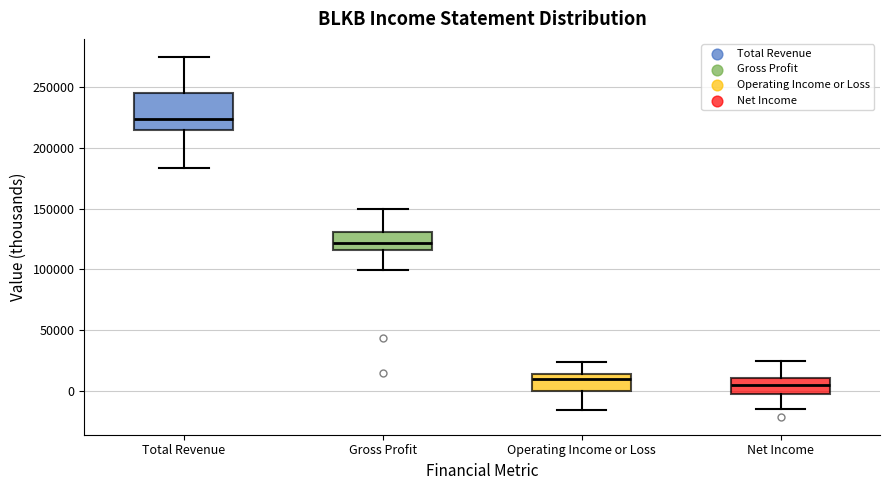

Reading left to right, read every box against the y-axis: the position of its median line, the range the box covers, and the ends of its whiskers. The values are not printed on the chart, so give them approximately, as read against the axis.

Total Revenue: median 225000, box 215000 to 245000, whiskers 185000 to 275000
Gross Profit: median 120000, box 115000 to 130000, whiskers 100000 to 150000
Operating Income or Loss: median 10000, box 0 to 15000, whiskers -15000 to 25000
Net Income: median 5000, box 0 to 10000, whiskers -15000 to 25000